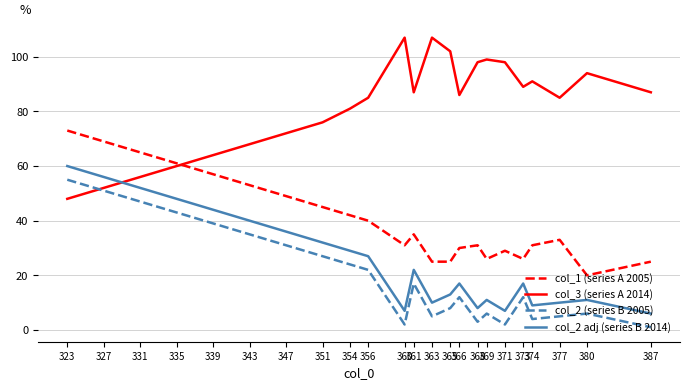

How many lines are shown in the chart?

4